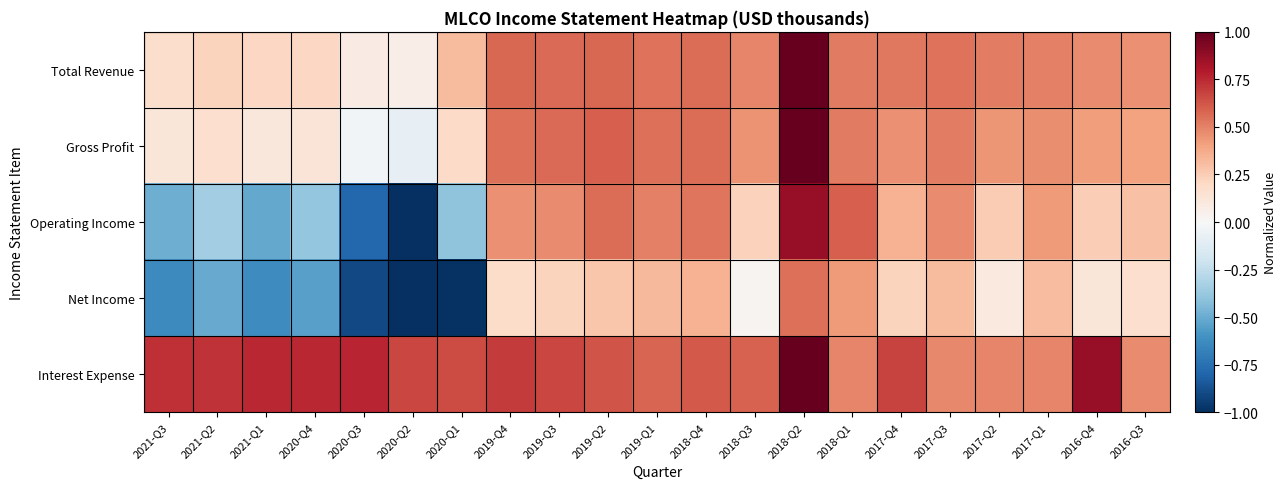

What is the total value across all series at 2019-Q3?

2.5